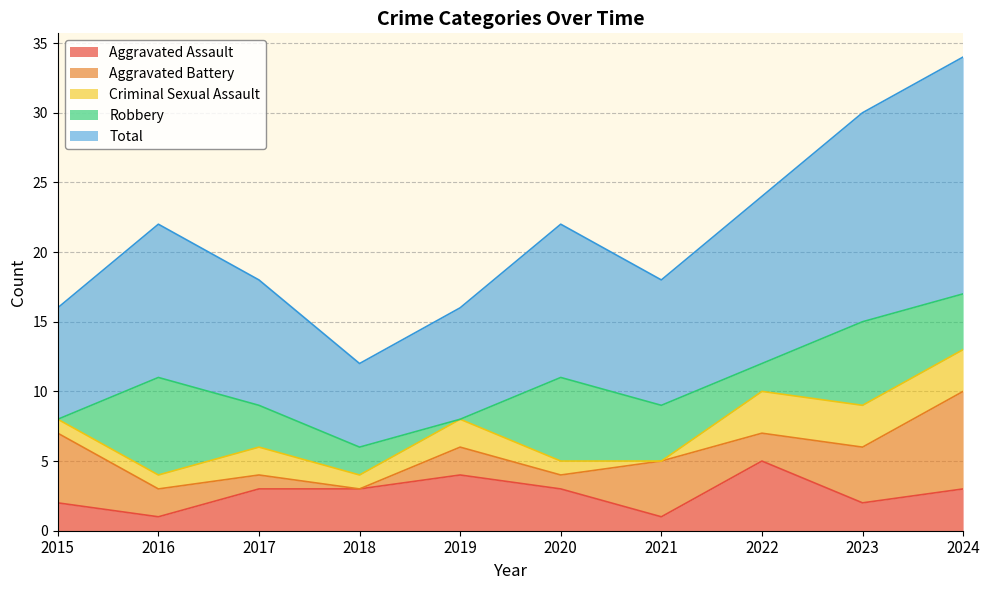

What is the total value across all series at 2015?

16